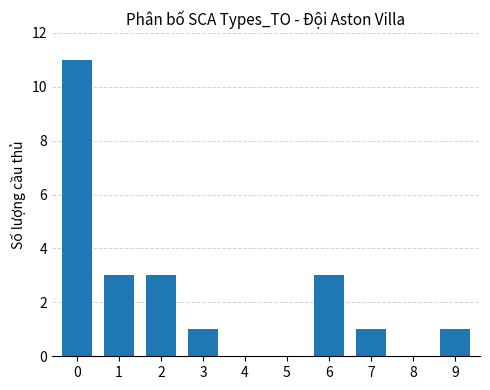

The chart shows a value of 1 at 9. True or false?

True